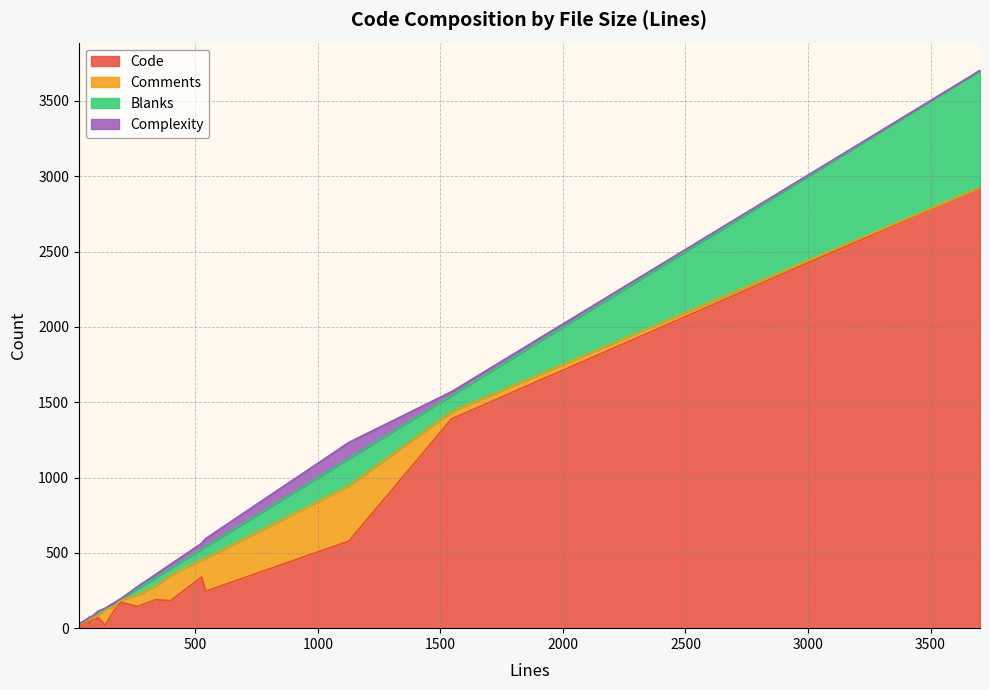

Reading right to left, transcribe all the data shown in this chart.

Code: 2924	578	182	18	66	57	58	1389	75	29	151	171	245	19	17	339	189	144	48	138	14
Comments: 0	367	169	0	8	10	20	48	8	29	19	16	219	106	3	116	89	77	9	10	12
Blanks: 778	181	47	8	18	9	21	108	17	12	12	10	77	6	4	70	59	43	5	28	4
Complexity: 0	107	26	0	6	0	6	25	12	8	0	0	53	0	0	38	19	13	4	0	4